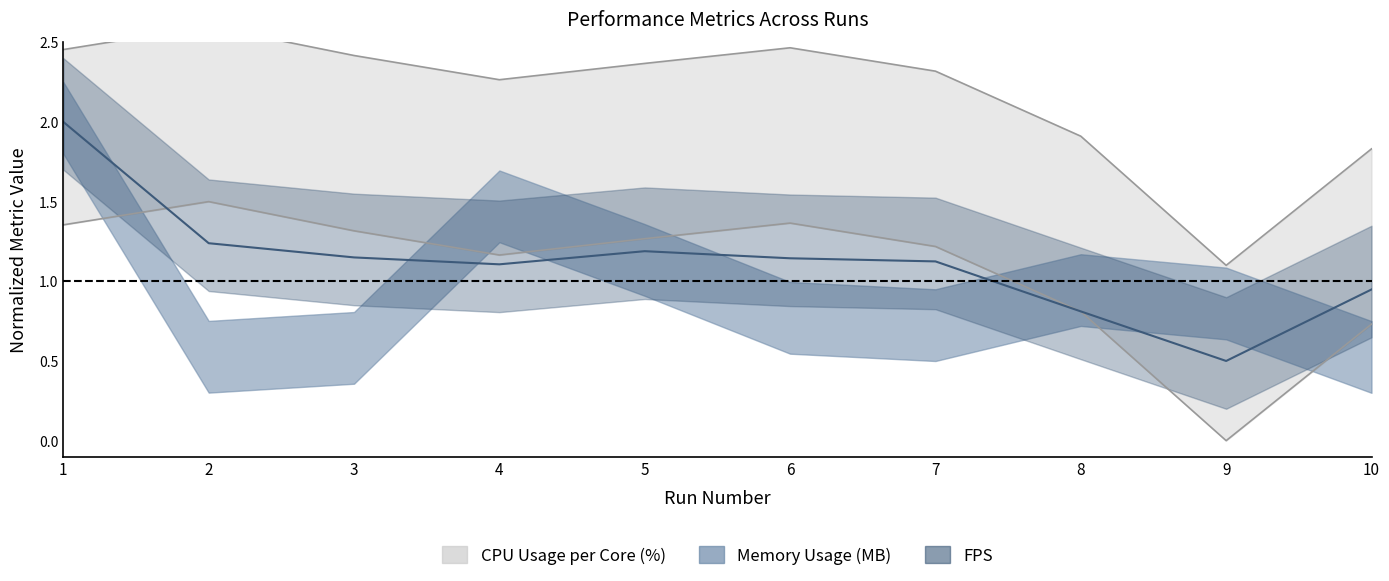

How many times do CPU Usage per Core (%) and FPS cross each other?

2